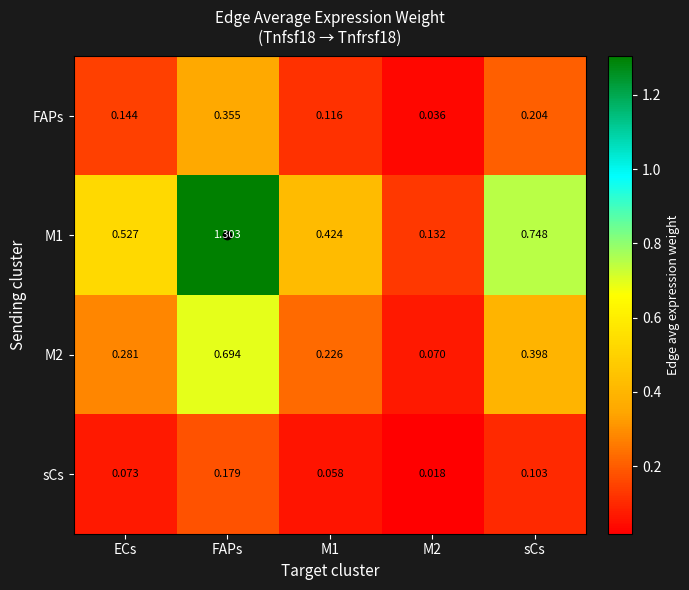

Is the value of sCs at FAPs greater than the value of FAPs at ECs?

Yes